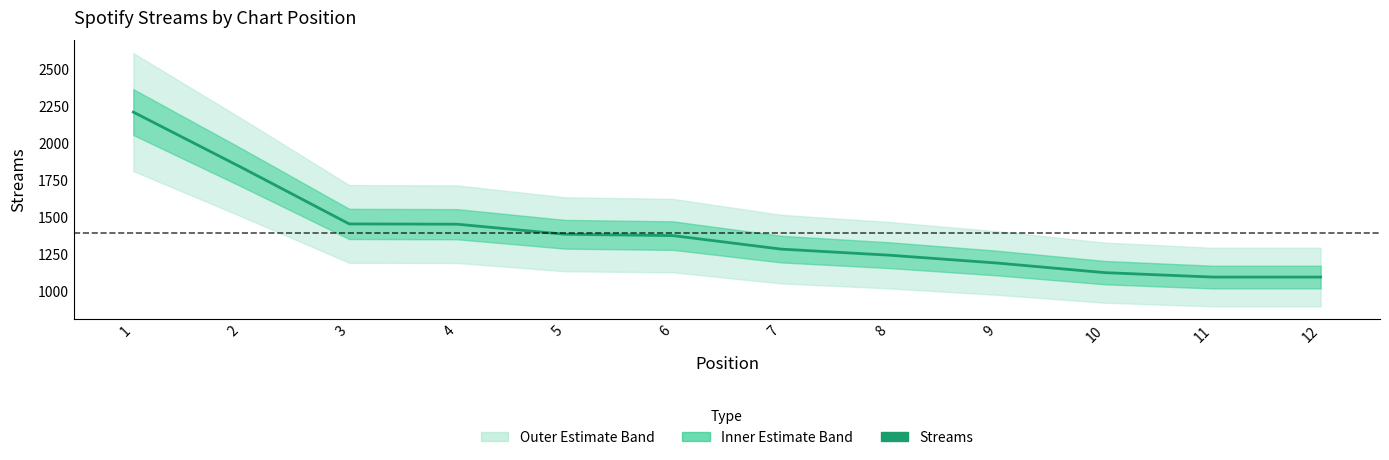

List the labels in order of value, smallest first.

11, 12, 10, 9, 8, 7, 6, 5, 4, 3, 2, 1